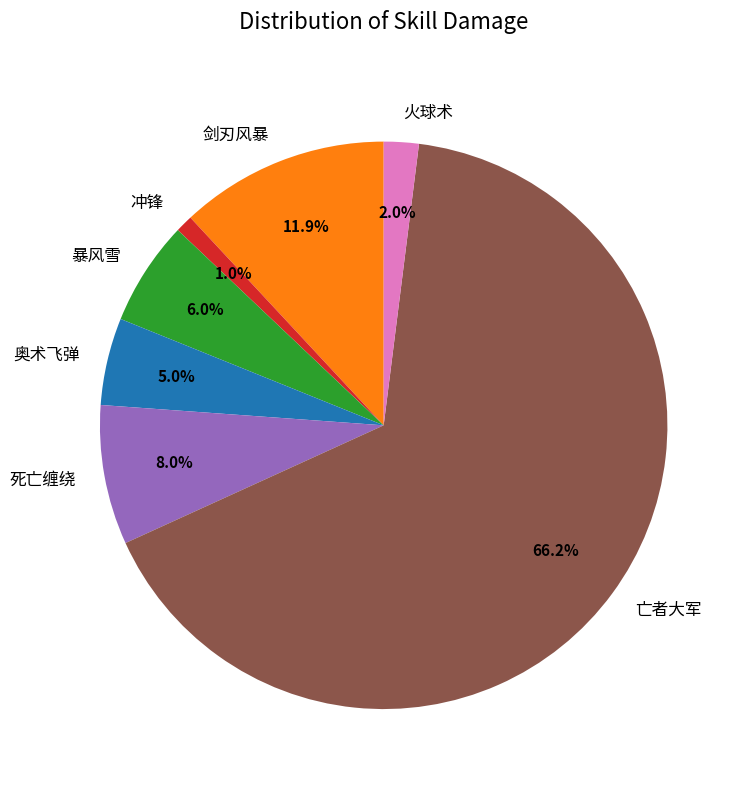

To the nearest percent, what is the difference between the 剑刃风暴 and 冲锋 slice percentages?

11%